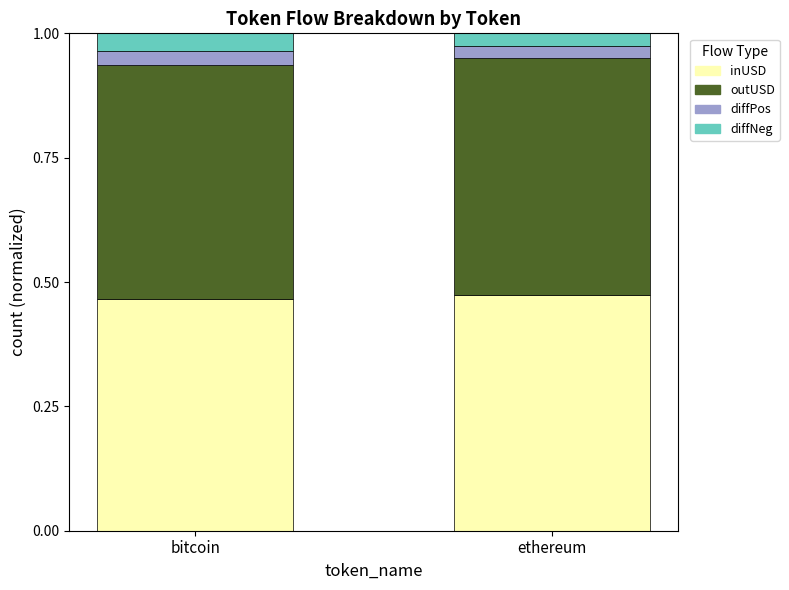

What is the total value across all series at bitcoin?

1.0